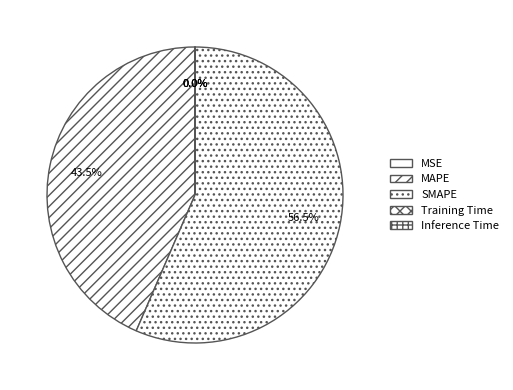

To the nearest percent, what is the difference between the Inference Time and SMAPE slice percentages?

56%